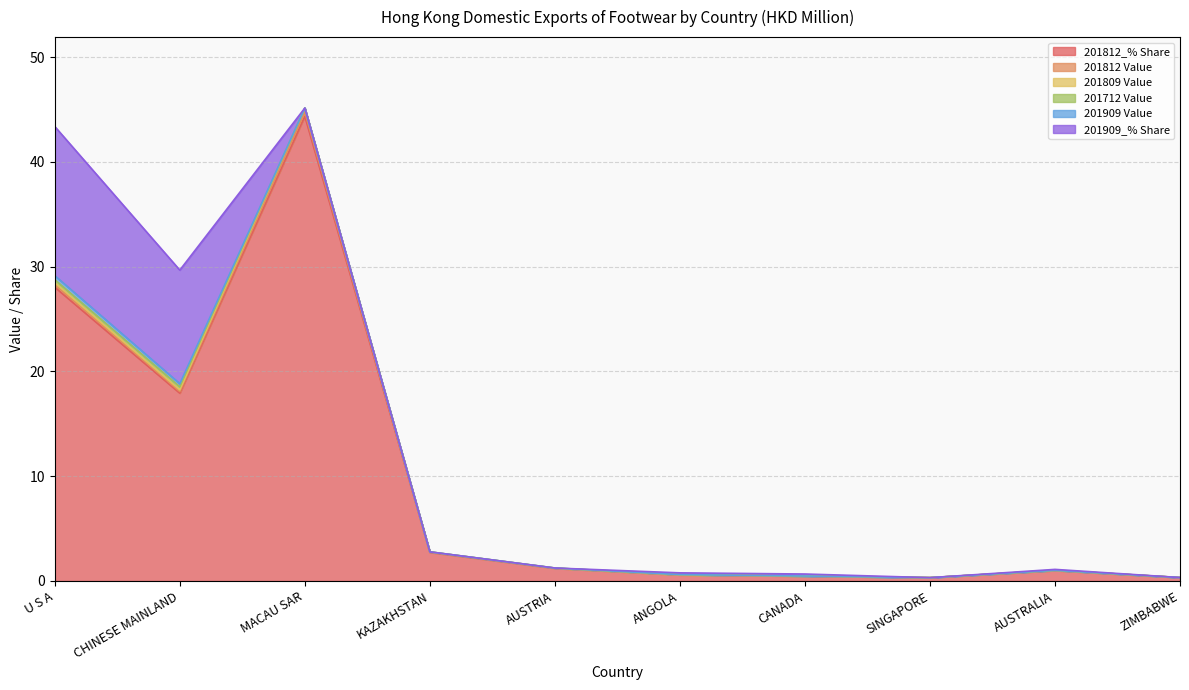

At which category does the chart reach its minimum across all series?

SINGAPORE